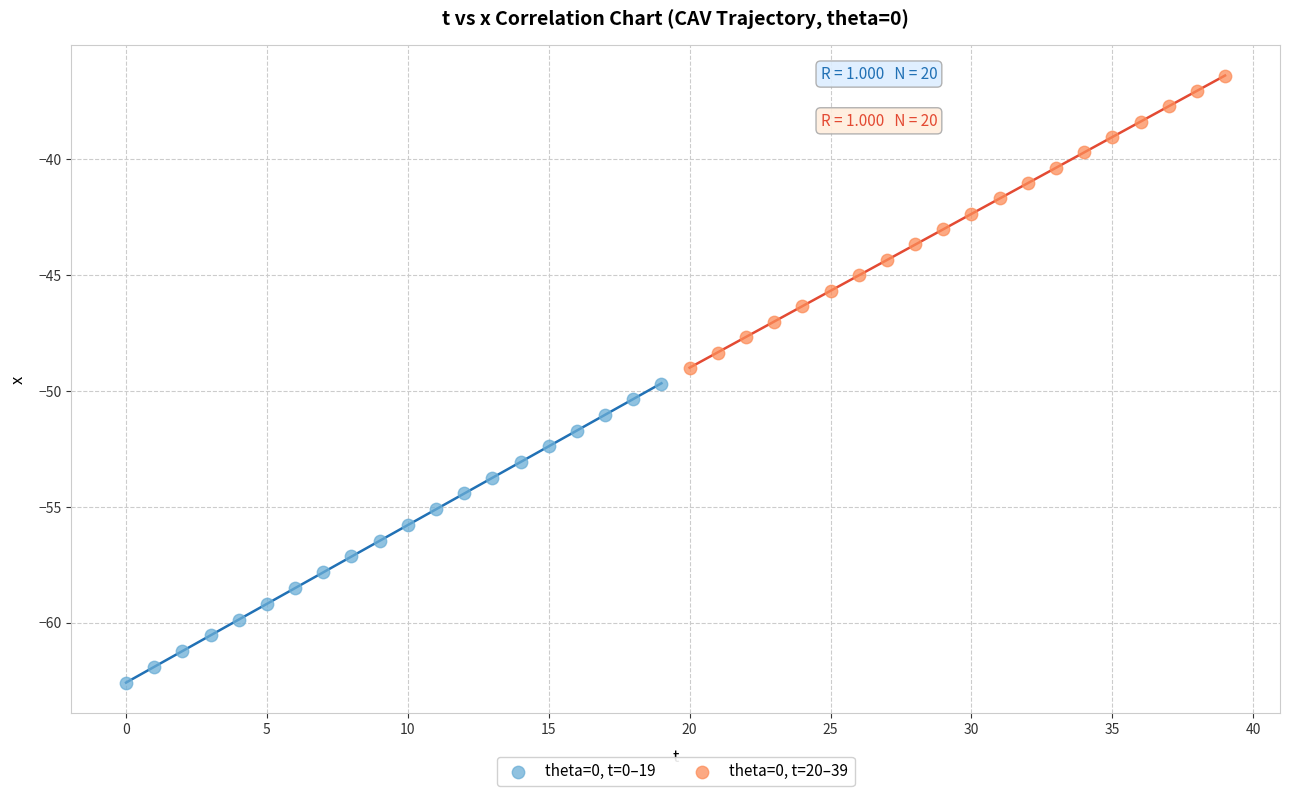

Which series reaches the maximum Y coordinate?

theta=0, t=20–39